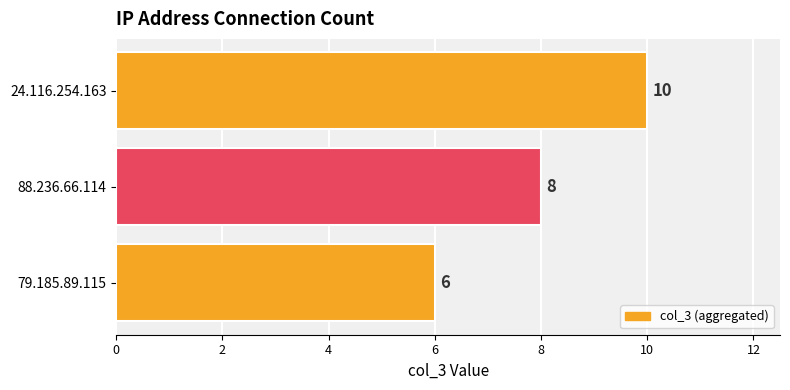

Rank the categories by value from highest to lowest.

24.116.254.163, 88.236.66.114, 79.185.89.115